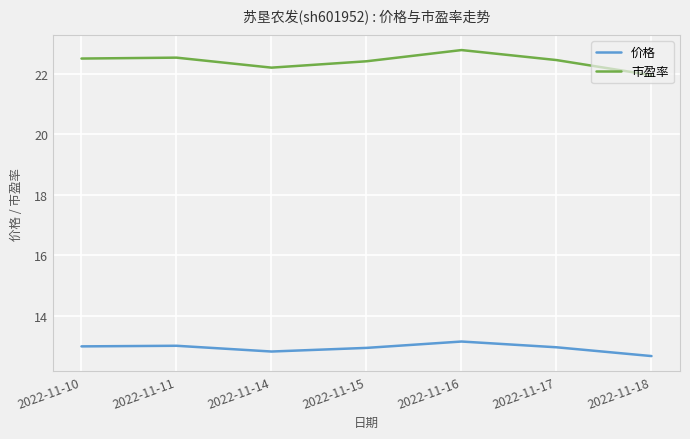

Rank the series by their average value, from lowest to highest.

价格, 市盈率